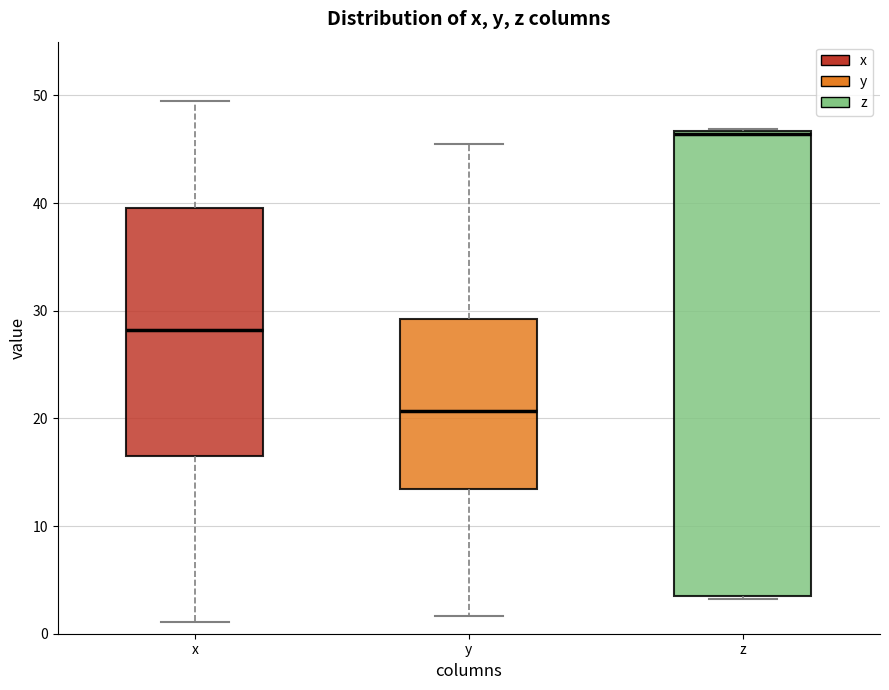

Comparing the boxes themselves (not the whiskers), which one is the tallest?

z